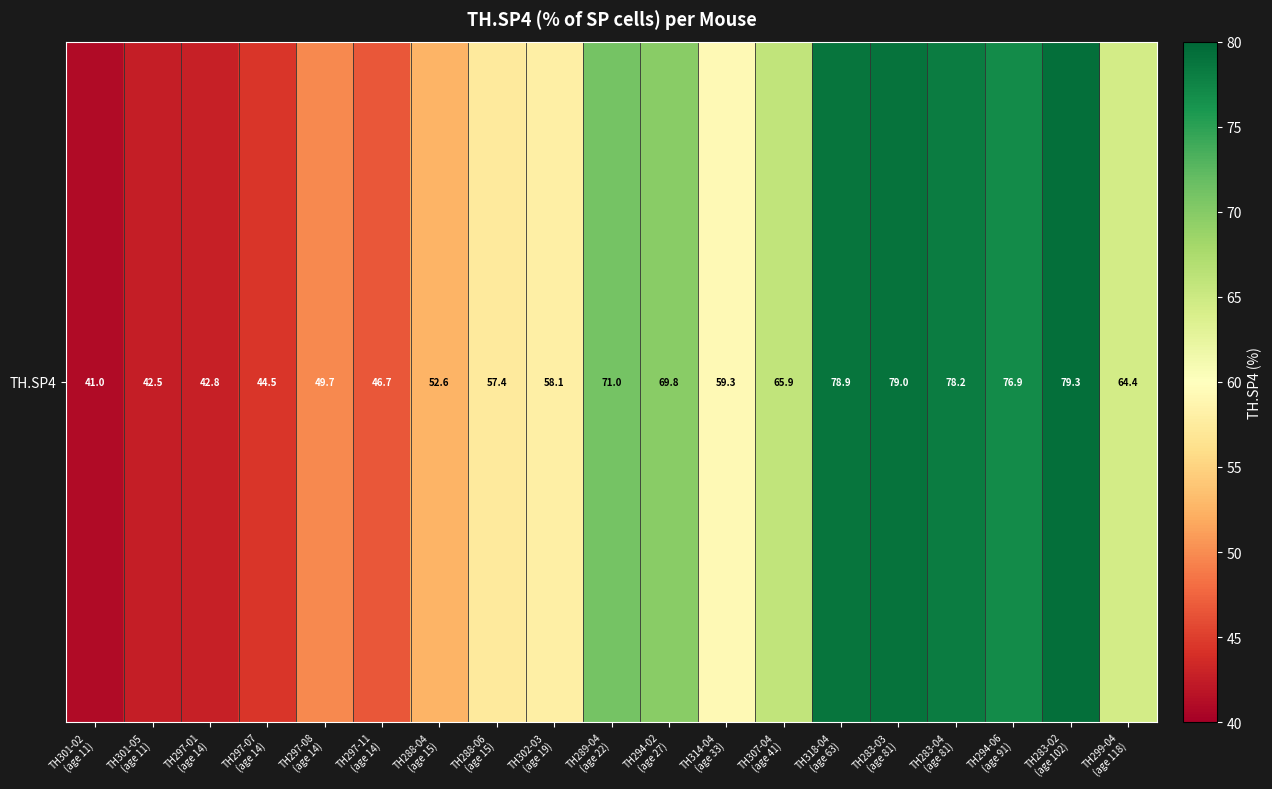

Approximately how many times larger is the value at TH283-03
(age 81) compared to TH294-06
(age 91)?

1.0